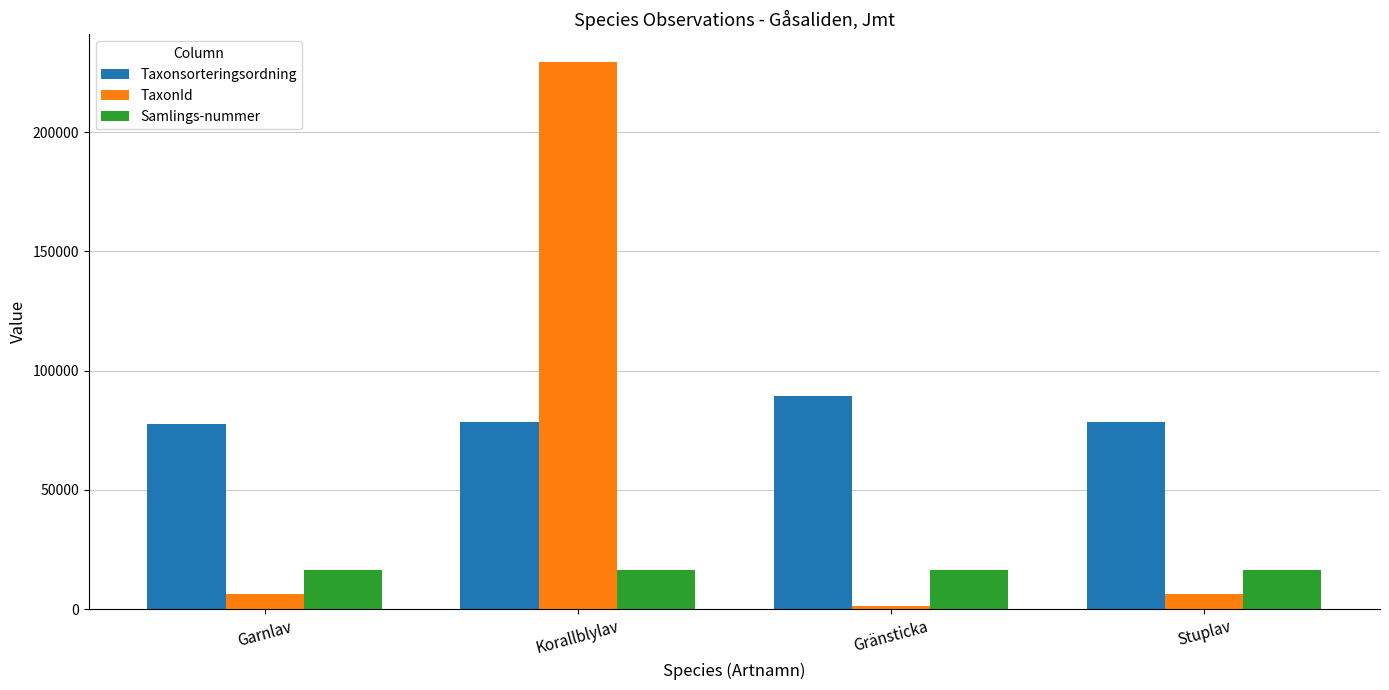

Between Gränsticka and Stuplav, which series saw the biggest shift?

Taxonsorteringsordning